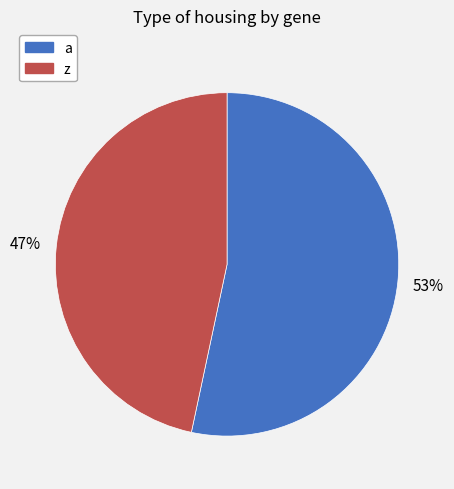

Rank the categories by value from highest to lowest.

a, z